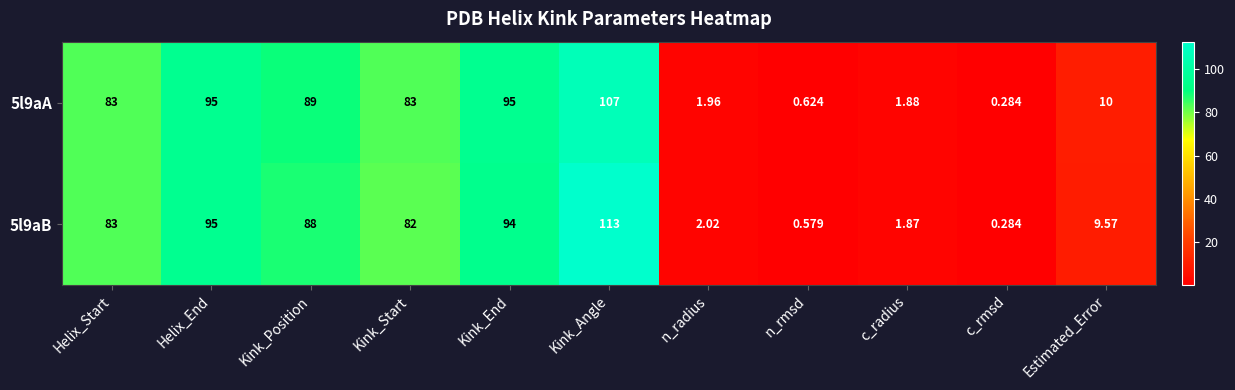

At which category is the sum across all series the highest?

Kink_Angle